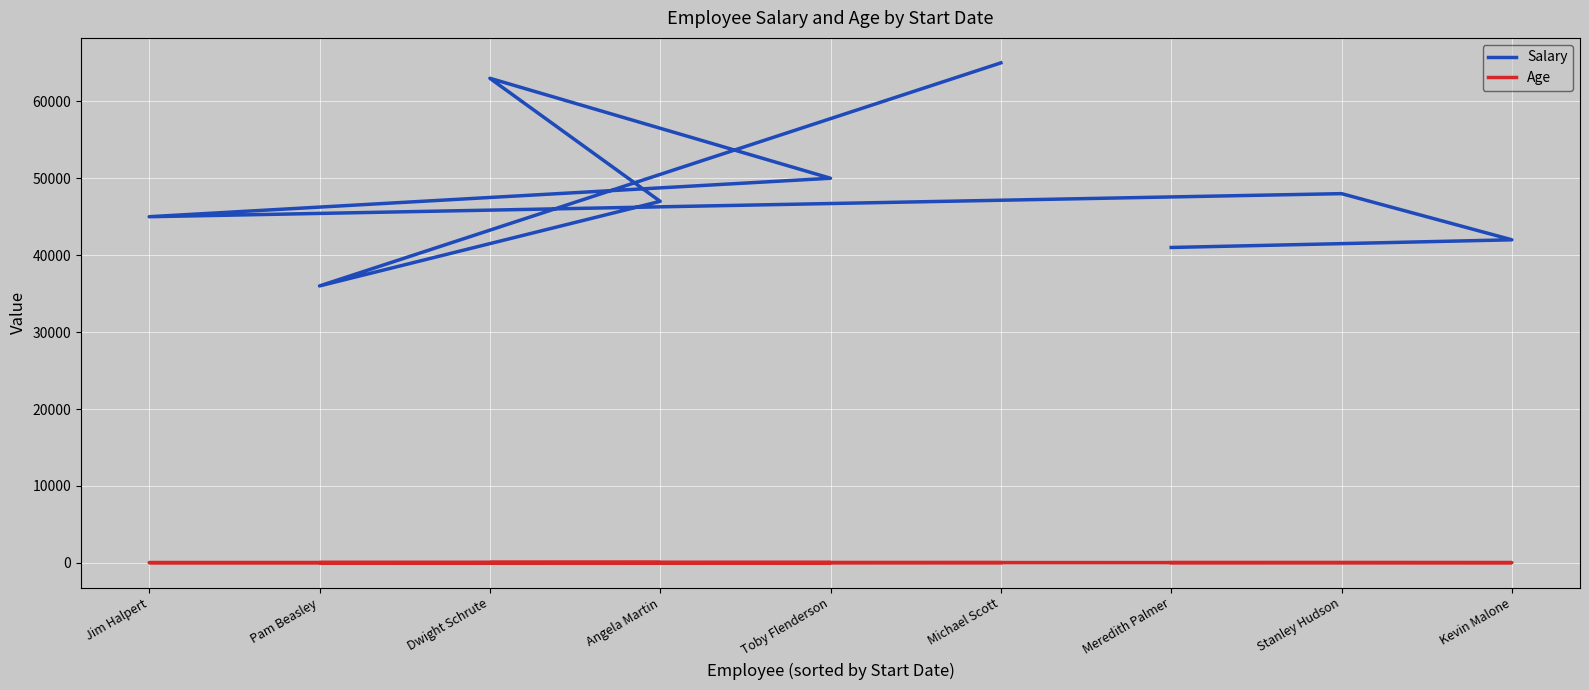

At which category does Age reach its first local peak?

Angela Martin